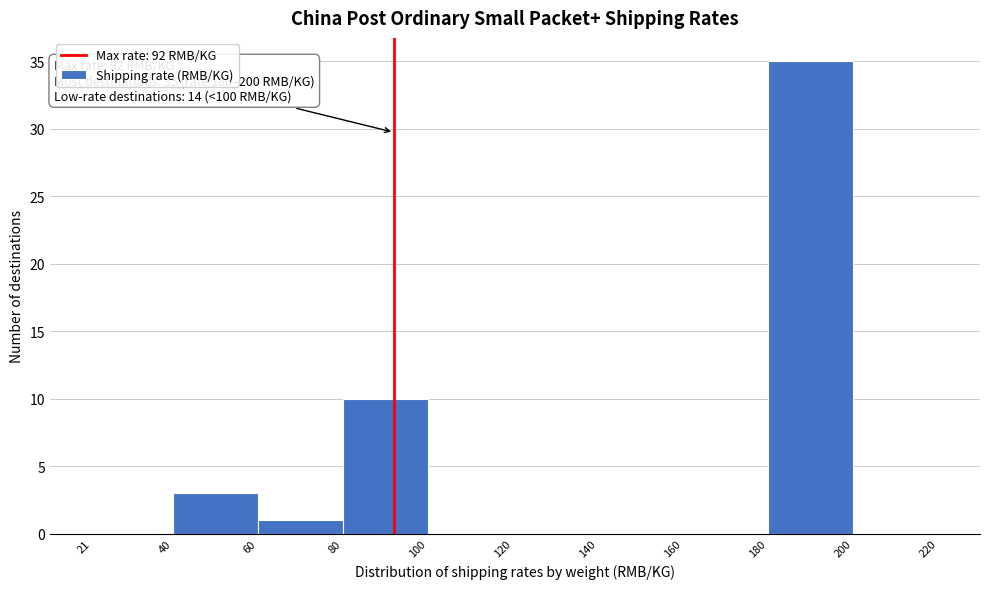

Over which range of the x-axis is the bar tallest?

180 to 200